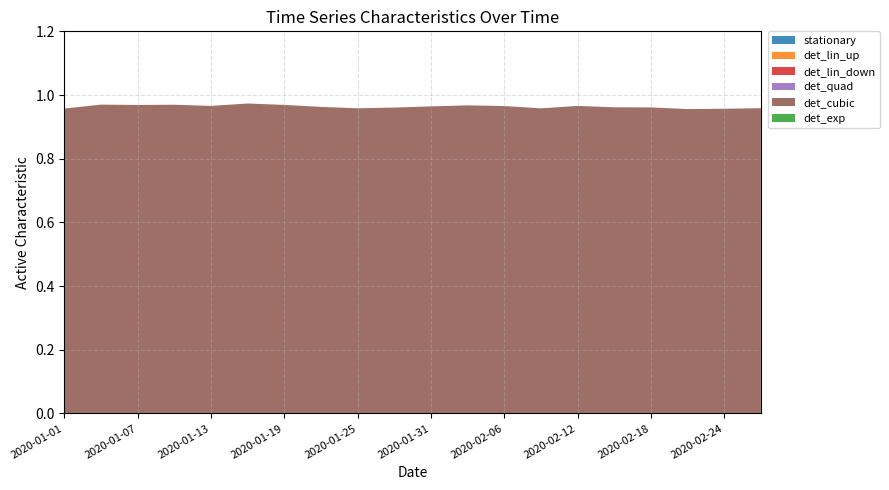

Reading left to right, transcribe all the data shown in this chart.

stationary: 2020-01-01=0	2020-01-04=0	2020-01-07=0	2020-01-10=0	2020-01-13=0	2020-01-16=0	2020-01-19=0	2020-01-22=0	2020-01-25=0	2020-01-28=0	2020-01-31=0	2020-02-03=0	2020-02-06=0	2020-02-09=0	2020-02-12=0	2020-02-15=0	2020-02-18=0	2020-02-21=0	2020-02-24=0	2020-02-27=0
det_lin_up: 2020-01-01=0	2020-01-04=0	2020-01-07=0	2020-01-10=0	2020-01-13=0	2020-01-16=0	2020-01-19=0	2020-01-22=0	2020-01-25=0	2020-01-28=0	2020-01-31=0	2020-02-03=0	2020-02-06=0	2020-02-09=0	2020-02-12=0	2020-02-15=0	2020-02-18=0	2020-02-21=0	2020-02-24=0	2020-02-27=0
det_lin_down: 2020-01-01=0	2020-01-04=0	2020-01-07=0	2020-01-10=0	2020-01-13=0	2020-01-16=0	2020-01-19=0	2020-01-22=0	2020-01-25=0	2020-01-28=0	2020-01-31=0	2020-02-03=0	2020-02-06=0	2020-02-09=0	2020-02-12=0	2020-02-15=0	2020-02-18=0	2020-02-21=0	2020-02-24=0	2020-02-27=0
det_quad: 2020-01-01=0	2020-01-04=0	2020-01-07=0	2020-01-10=0	2020-01-13=0	2020-01-16=0	2020-01-19=0	2020-01-22=0	2020-01-25=0	2020-01-28=0	2020-01-31=0	2020-02-03=0	2020-02-06=0	2020-02-09=0	2020-02-12=0	2020-02-15=0	2020-02-18=0	2020-02-21=0	2020-02-24=0	2020-02-27=0
det_cubic: 2020-01-01=1	2020-01-04=1	2020-01-07=1	2020-01-10=1	2020-01-13=1	2020-01-16=1	2020-01-19=1	2020-01-22=1	2020-01-25=1	2020-01-28=1	2020-01-31=1	2020-02-03=1	2020-02-06=1	2020-02-09=1	2020-02-12=1	2020-02-15=1	2020-02-18=1	2020-02-21=1	2020-02-24=1	2020-02-27=1
det_exp: 2020-01-01=0	2020-01-04=0	2020-01-07=0	2020-01-10=0	2020-01-13=0	2020-01-16=0	2020-01-19=0	2020-01-22=0	2020-01-25=0	2020-01-28=0	2020-01-31=0	2020-02-03=0	2020-02-06=0	2020-02-09=0	2020-02-12=0	2020-02-15=0	2020-02-18=0	2020-02-21=0	2020-02-24=0	2020-02-27=0